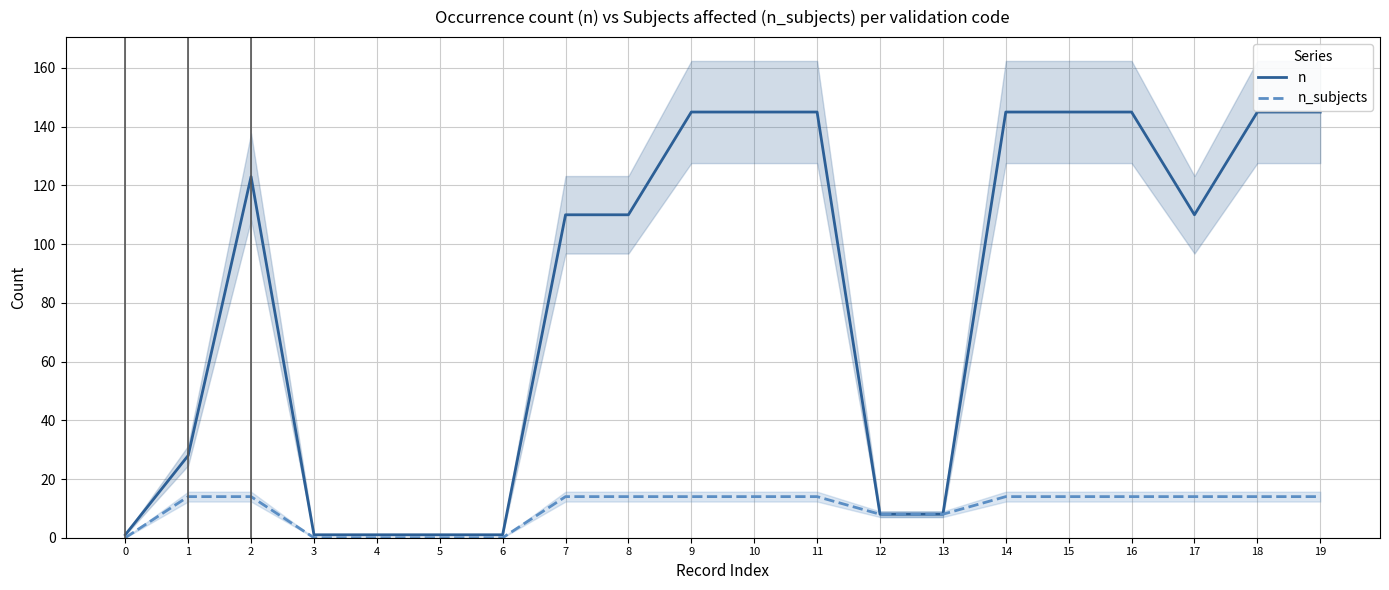

What is the value of the n point at the 20th from the left?

145